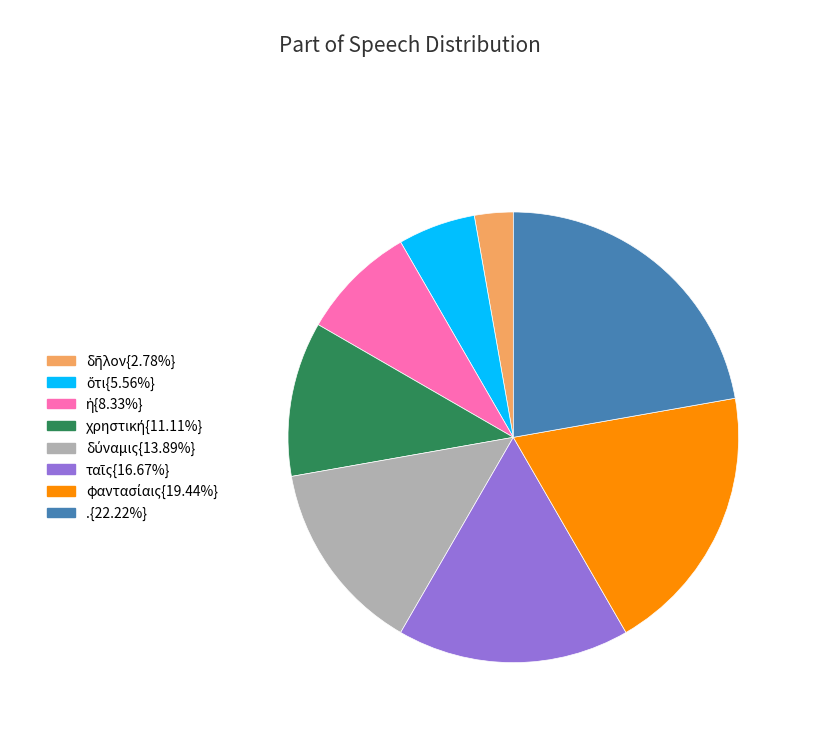

Is there any slice that represents more than half of the pie?

No